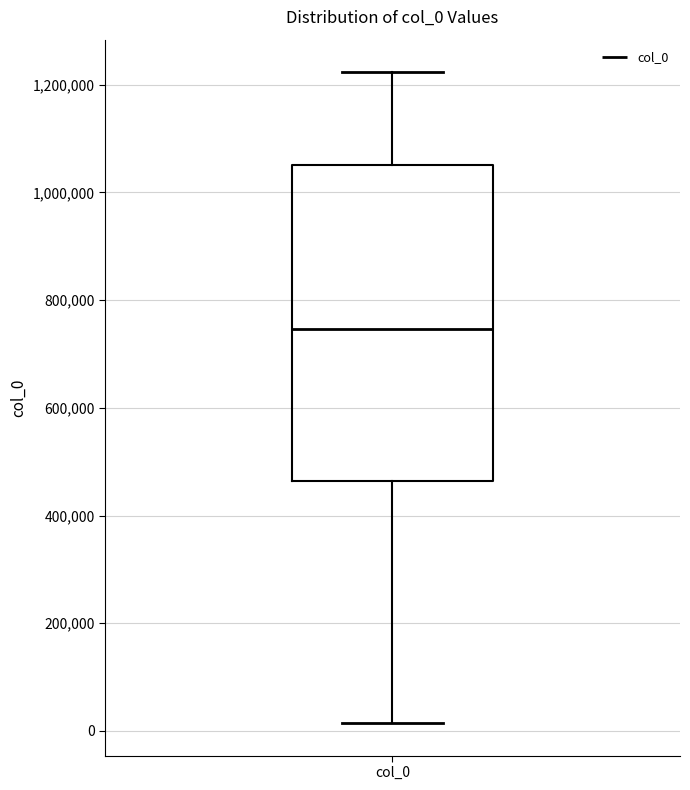

Where is the lower edge of the box for col_0 on the y-axis? The values are not printed on the chart, so give them approximately, as read against the axis.

460000